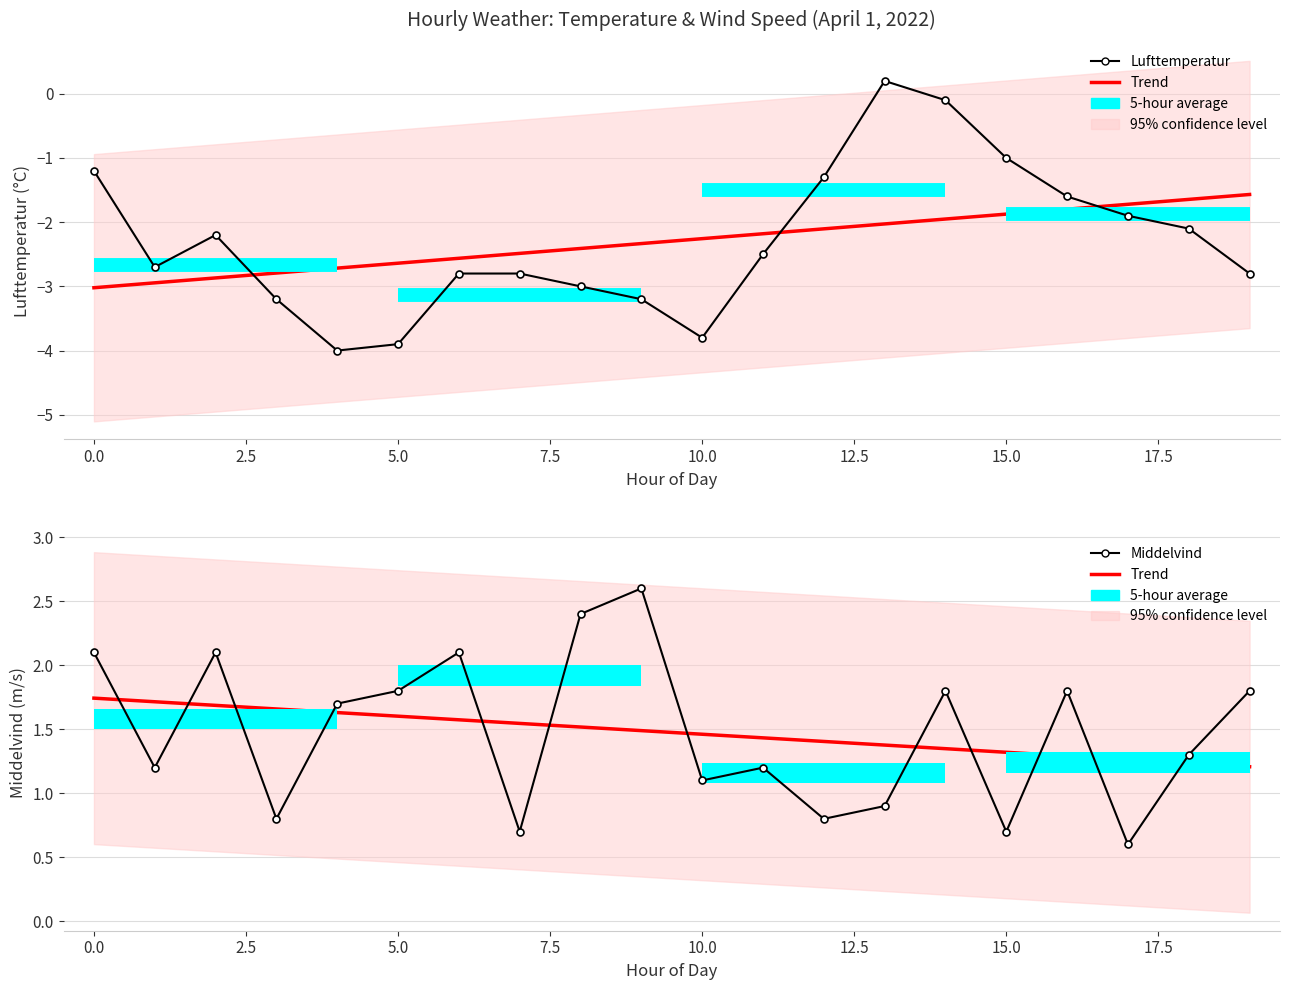

Does the chart have visible grid lines?

Yes